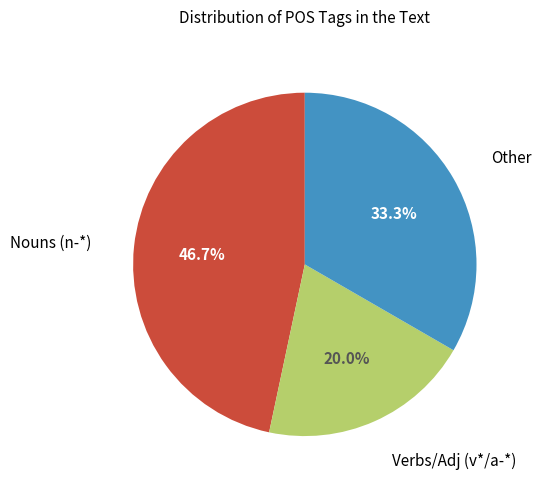

Does any single category account for the majority?

No